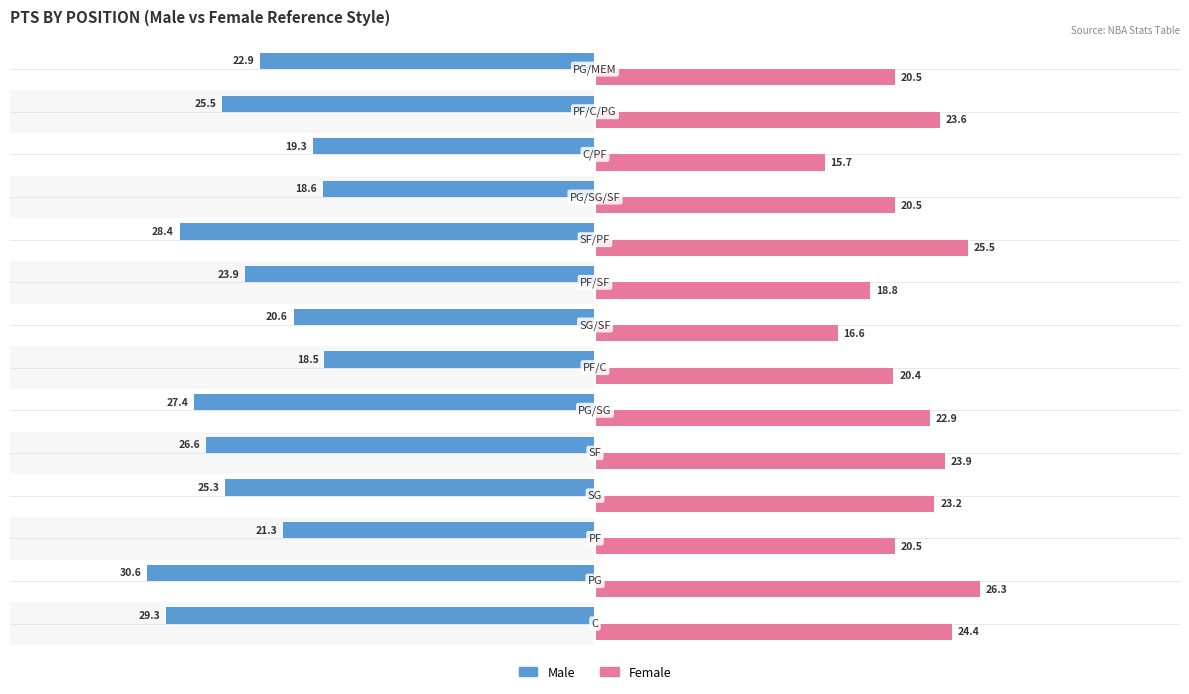

What is the minimum value for Male?

-30.6